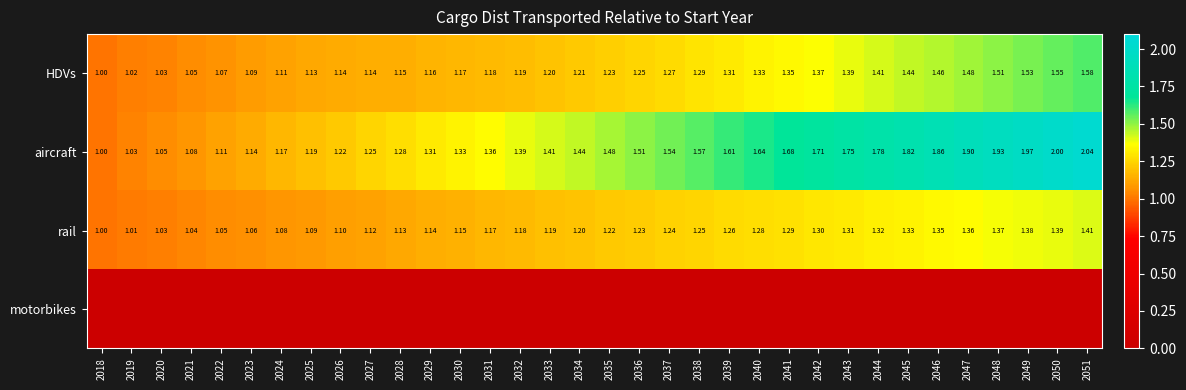

Is the value of aircraft at 2019 greater than the value of HDVs at 2027?

No